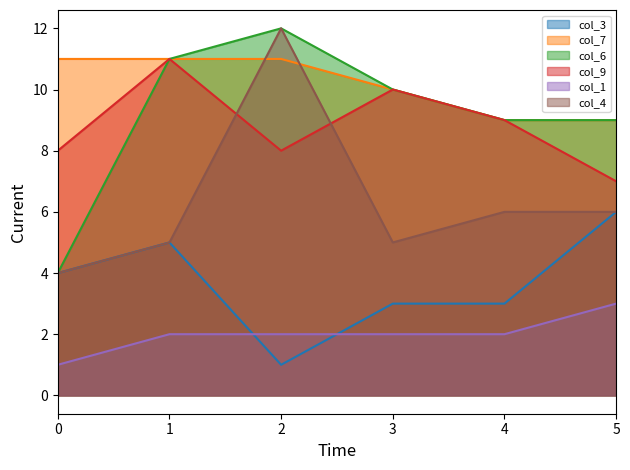

How many data points in col_4_line are less than 6?

3